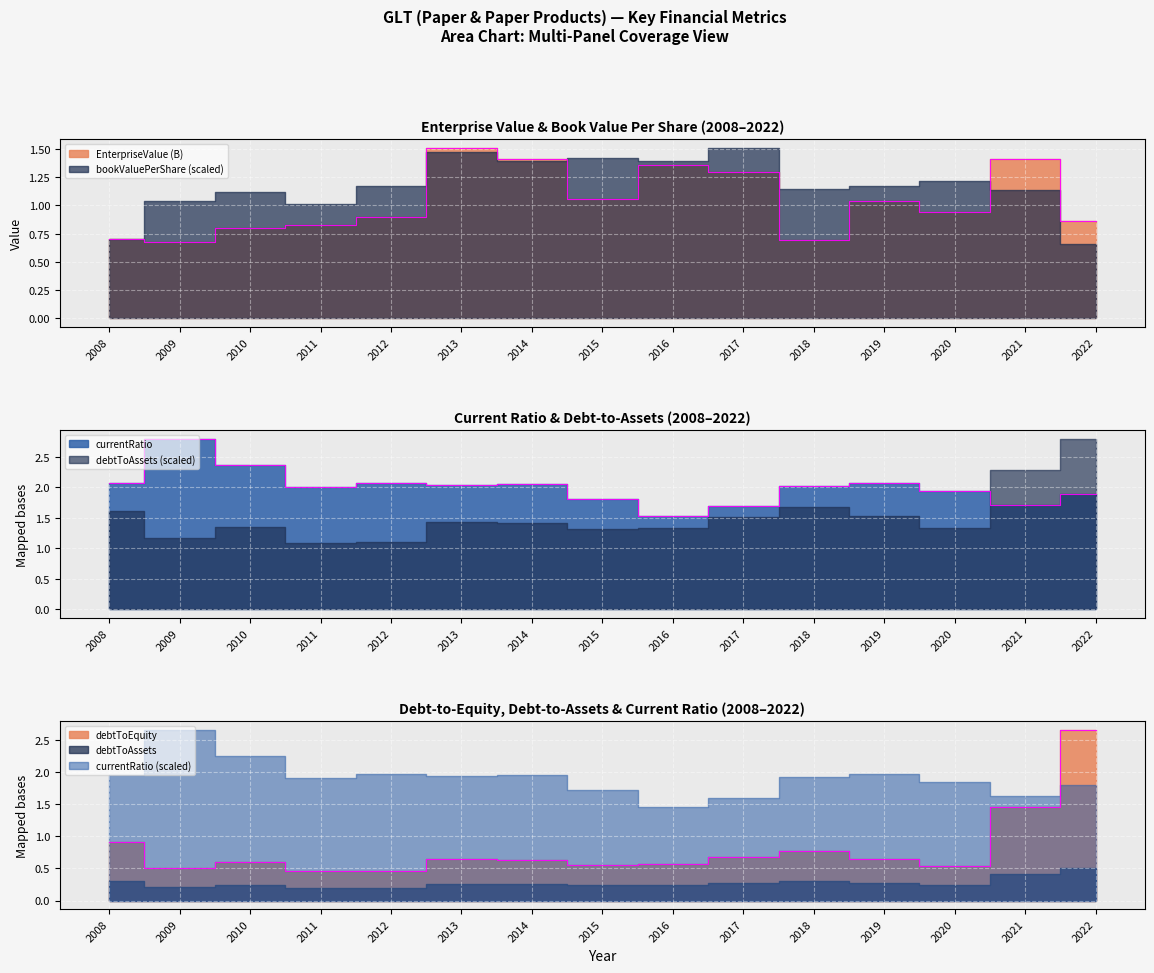

How many intersections are there between debtToEquity and EnterpriseValue?

4